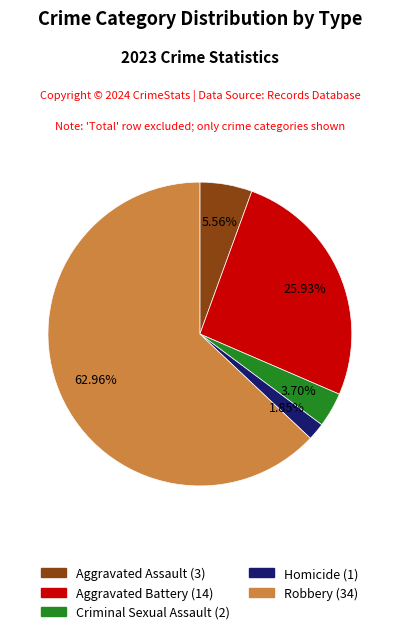

Rank the categories by value from lowest to highest.

Homicide, Criminal Sexual Assault, Aggravated Assault, Aggravated Battery, Robbery